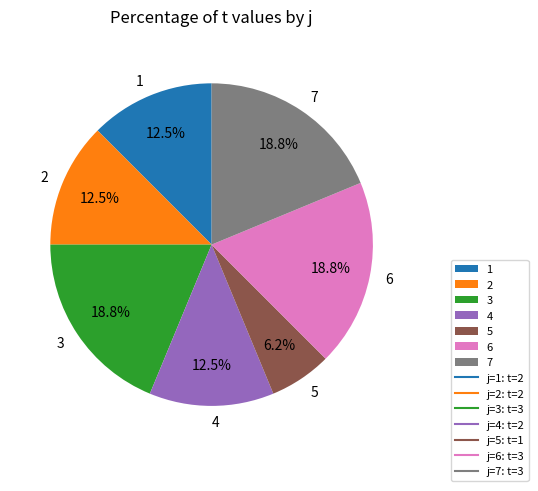

How many slices are in this pie chart?

7